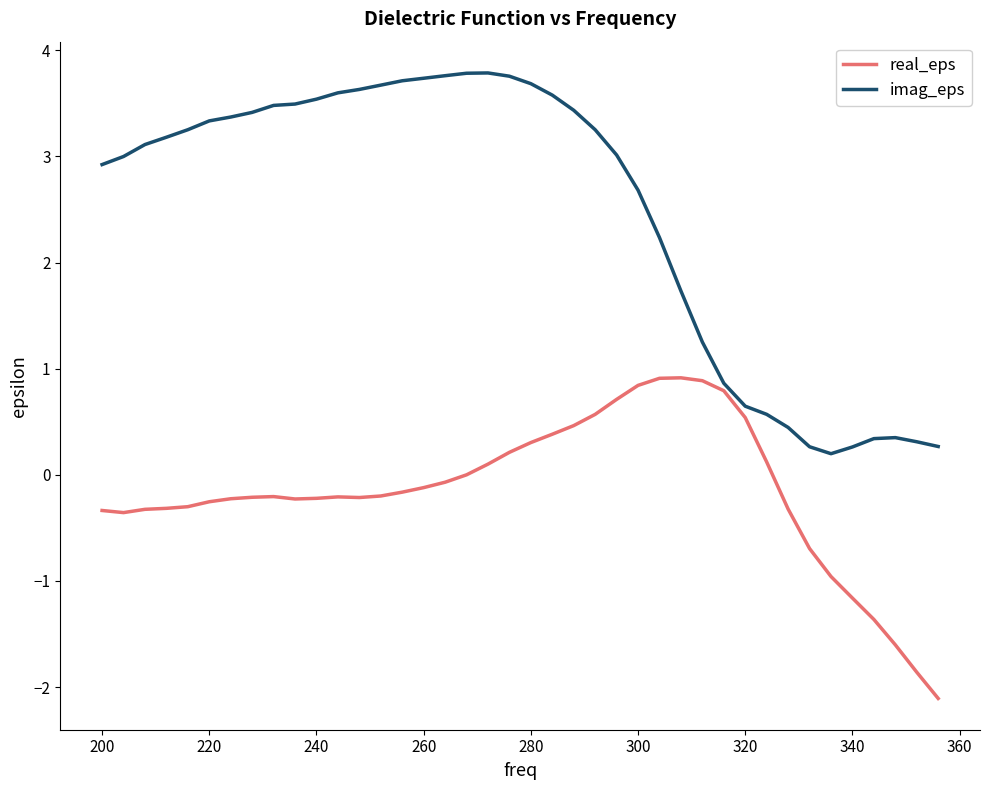

Rank the series by their average value, from lowest to highest.

real_eps, imag_eps